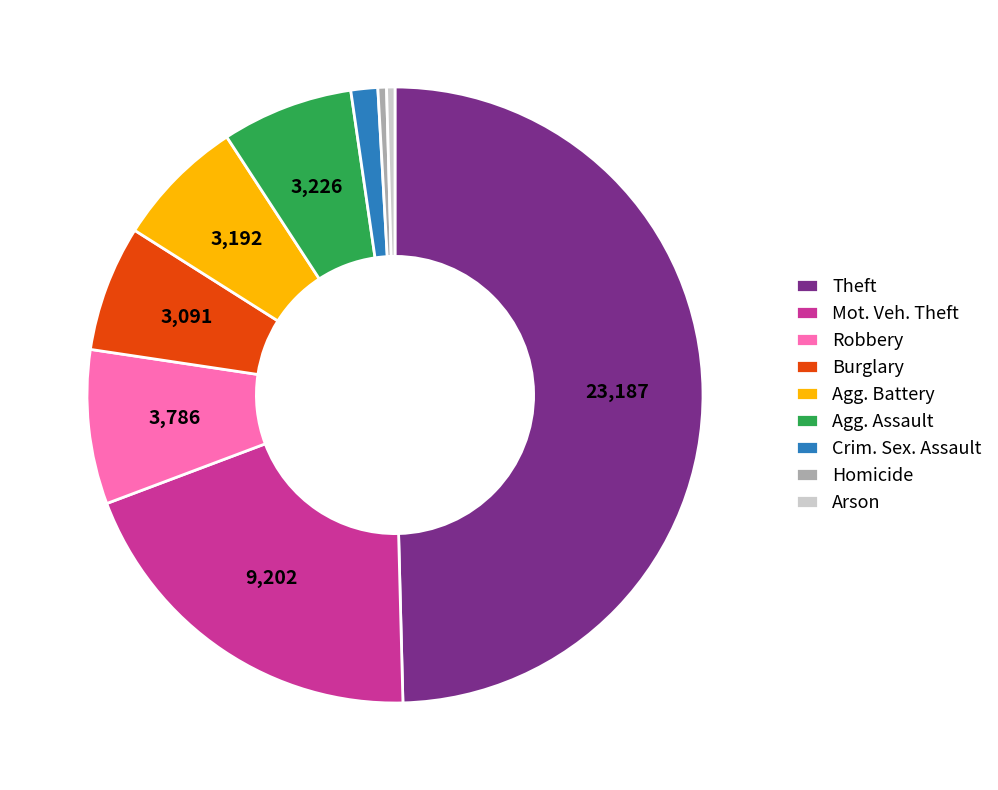

Which slice is the largest?

Theft